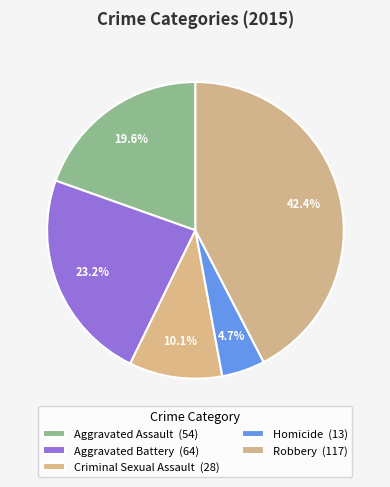

To the nearest percent, what percentage of the pie is Aggravated Battery?

23%